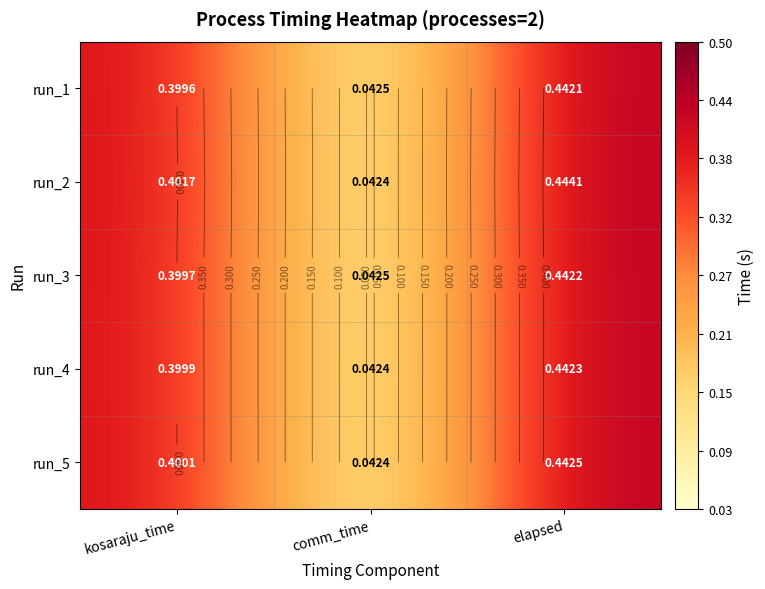

At comm_time, list the series in order from smallest to largest.

run_2, run_4, run_5, run_3, run_1